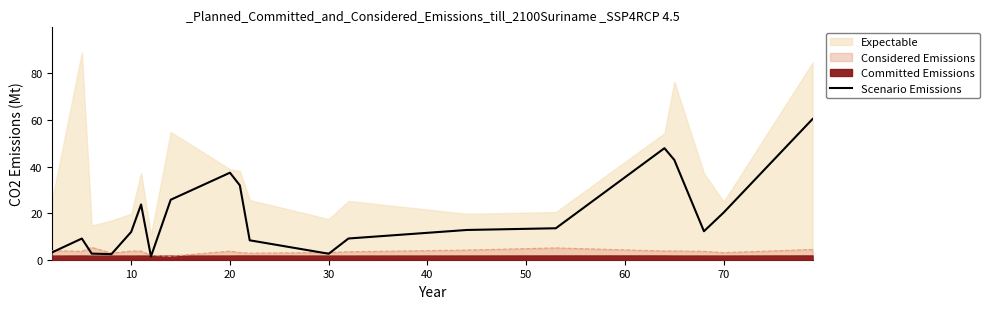

True or false: Scenario Emissions has a value of 35.6 at 70.

False